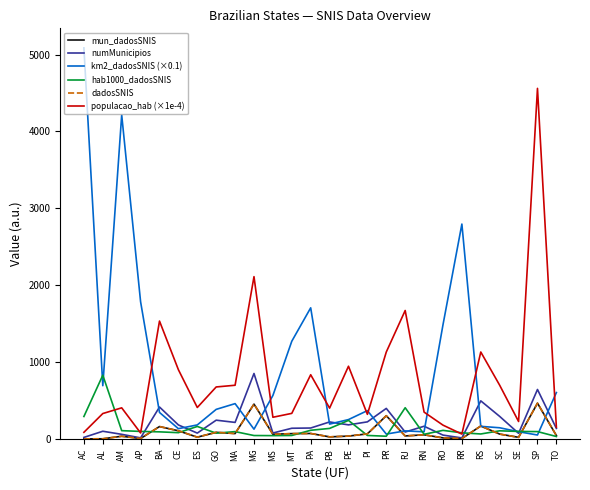

Count the number of data series in this chart.

6